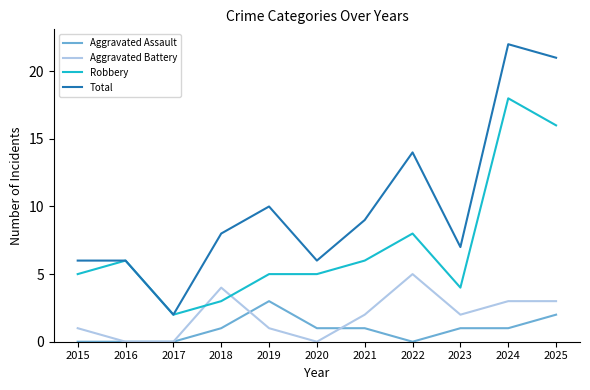

What is the maximum value shown in the chart?

22